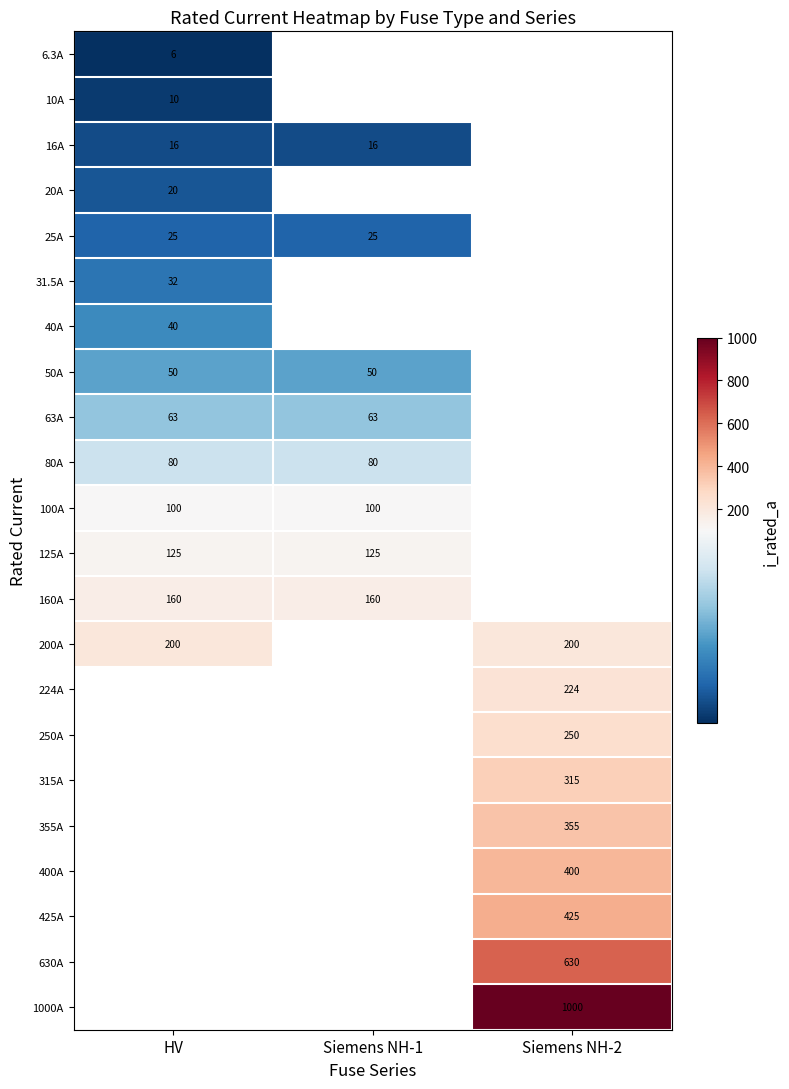

Is it true that 200A equals 289.4 at Siemens NH-2?

False